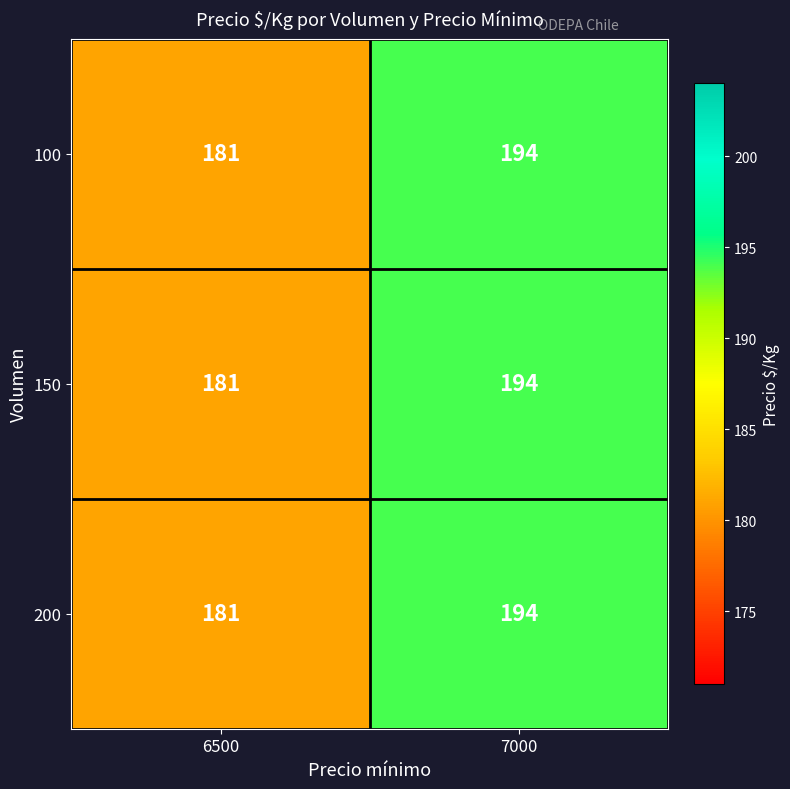

Reading left to right, transcribe all the data shown in this chart.

100: 6500=181	7000=194
150: 6500=181	7000=194
200: 6500=181	7000=194